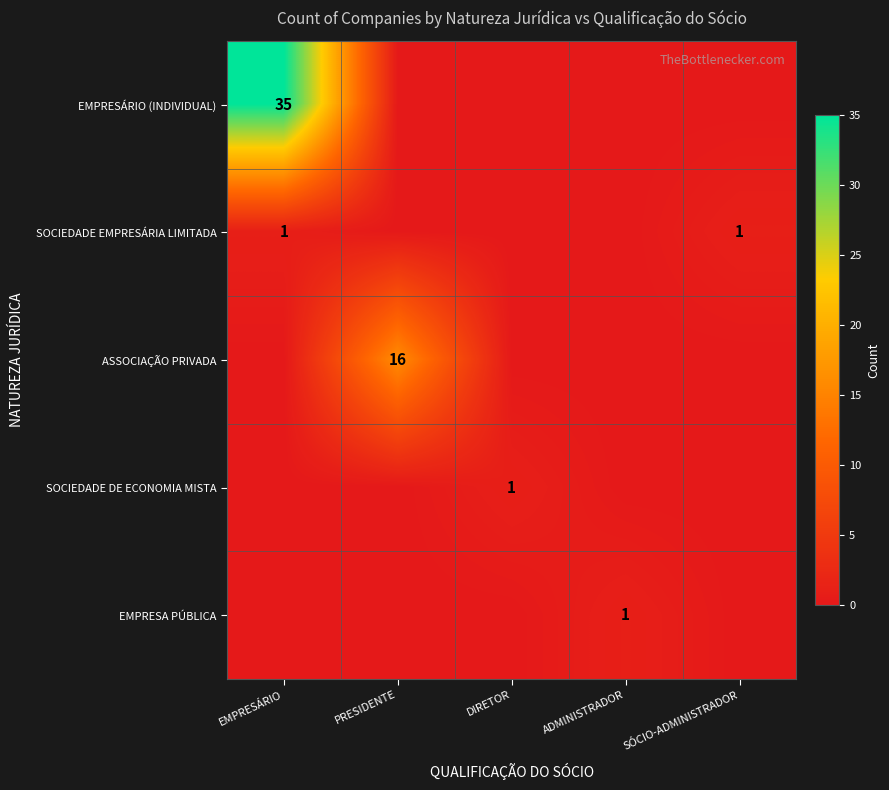

The SOCIEDADE EMPRESÁRIA LIMITADA series shows 1 at SÓCIO-ADMINISTRADOR. True or false?

True